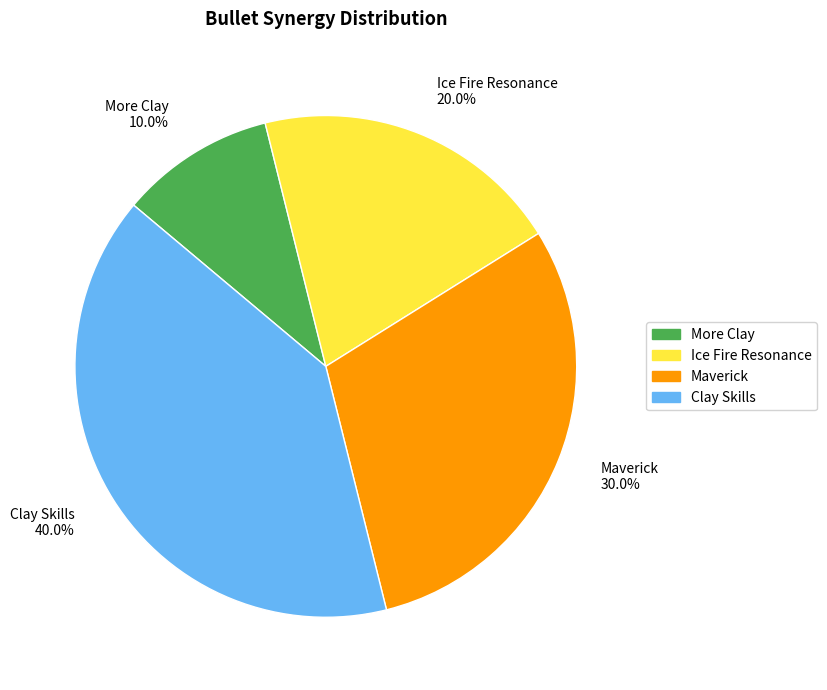

Between Clay Skills and More Clay, which is larger?

Clay Skills